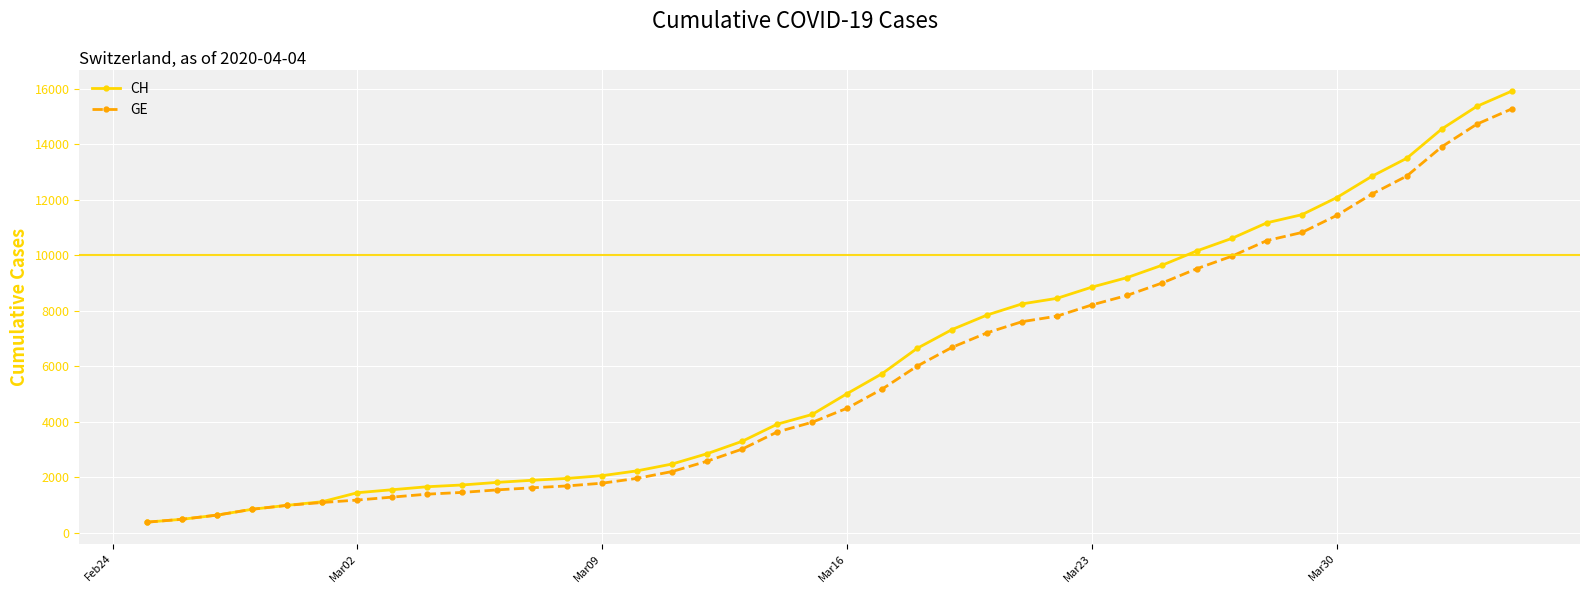

What is the value of the CH point at the 31st from the left?

10162